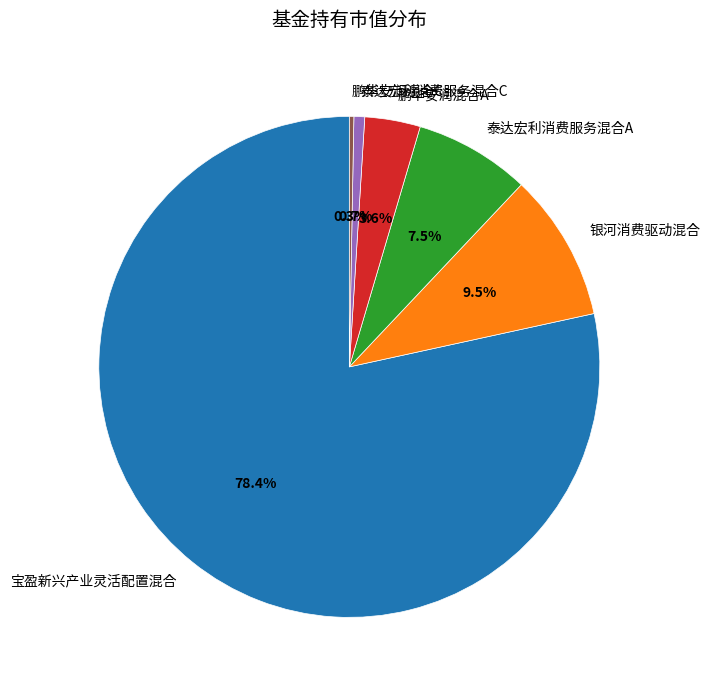

Count the number of slices in the pie.

6